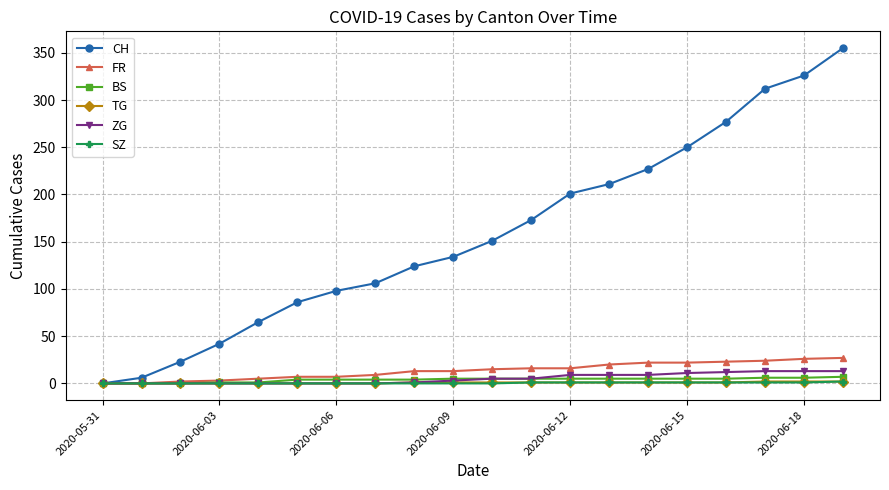

How many data points in ZG are less than 5?

10